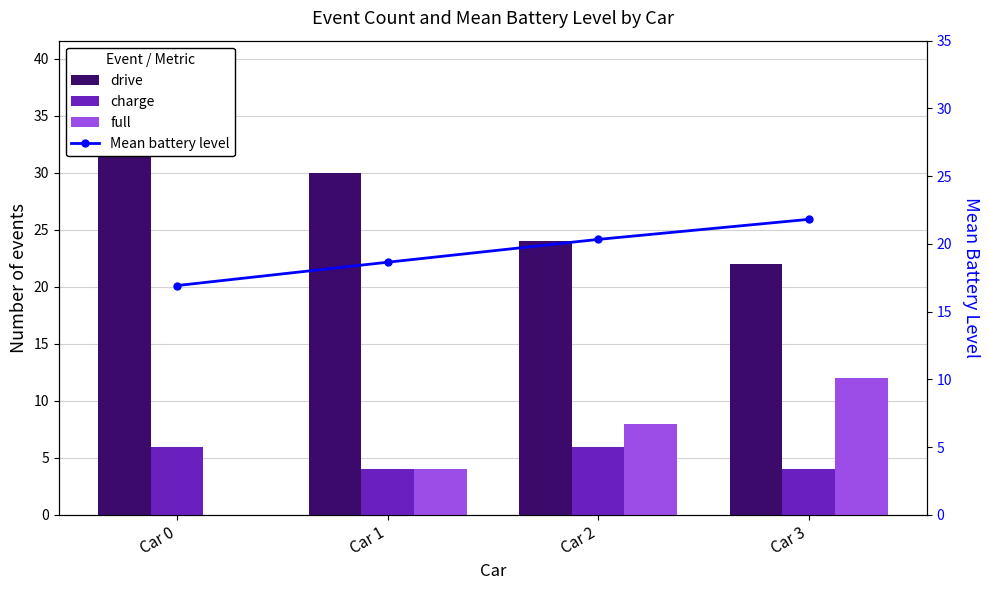

Which category has the highest value in the full series?

Car 3